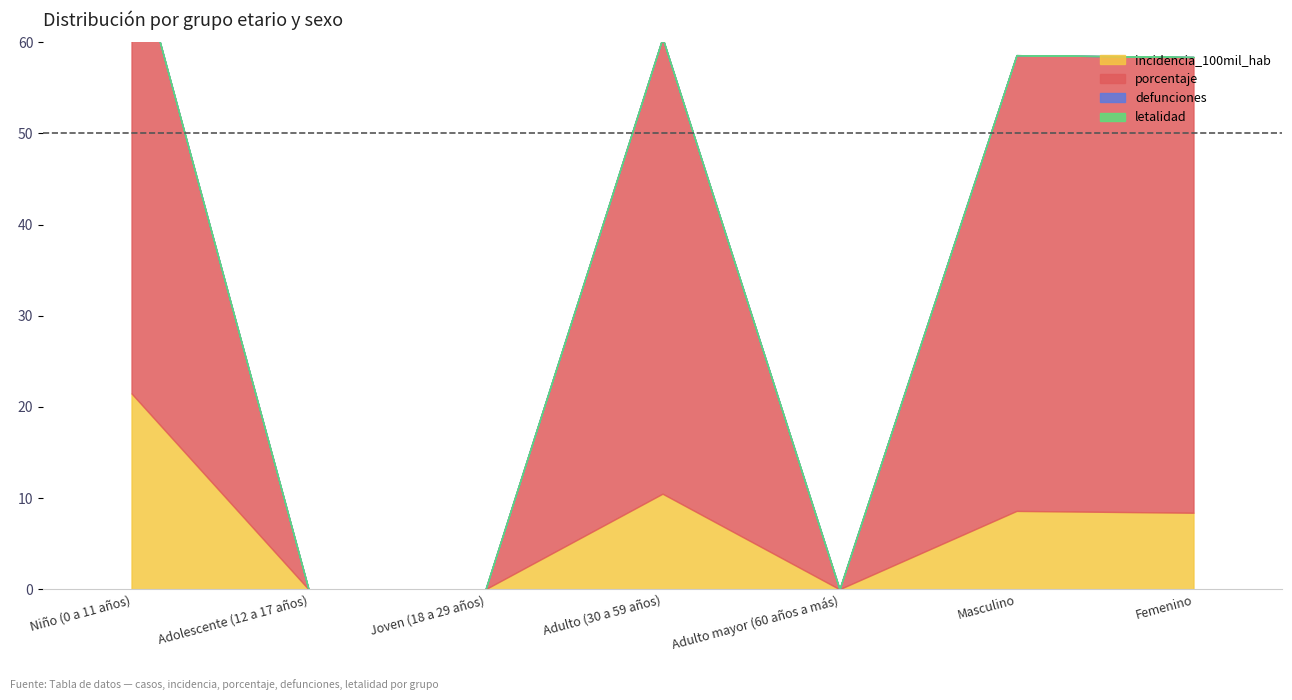

What position from the right is Adulto mayor (60 años a más)?

3